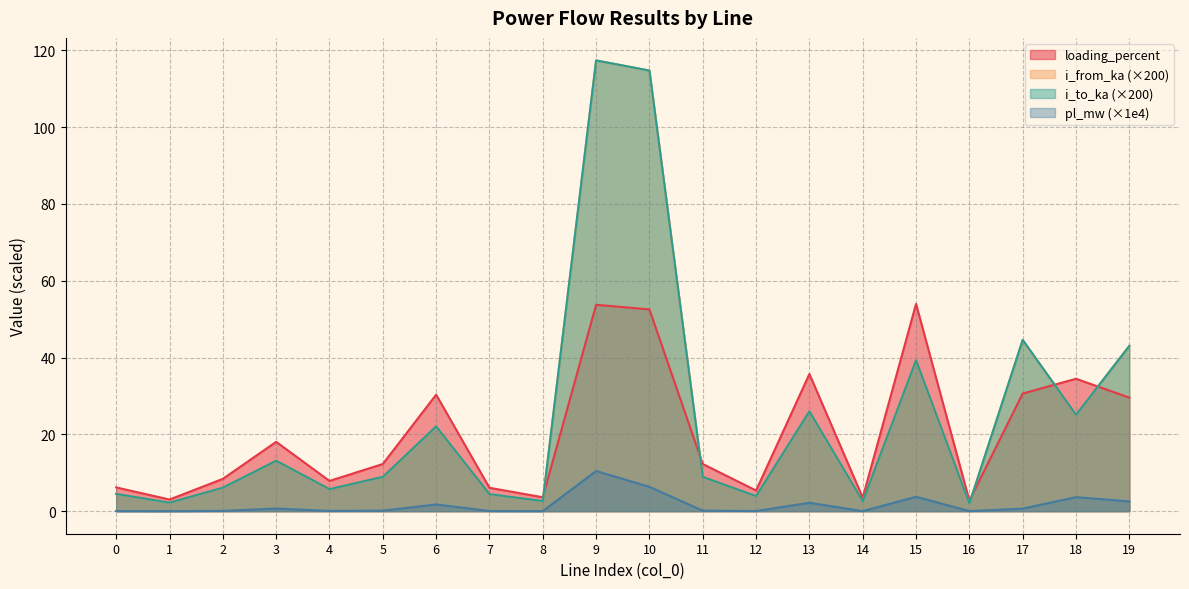

Reading left to right, extract all data points from this chart.

pl_mw: 0.0	0.0	0.1	0.7	0.1	0.1	1.8	0.0	0.0	10.5	6.3	0.1	0.0	2.2	0.0	3.8	0.0	0.7	3.7	2.5
i_from_ka: 4.5	2.2	6.1	13.1	5.7	8.9	22.1	4.4	2.6	117.3	114.7	8.9	3.9	26.0	2.6	39.3	2.0	44.6	25.1	43.0
i_to_ka: 4.5	2.2	6.1	13.1	5.7	8.9	22.1	4.4	2.6	117.3	114.7	8.9	3.9	26.0	2.6	39.3	2.0	44.6	25.1	43.0
loading_percent: 6.2	3.0	8.4	18.1	7.9	12.3	30.3	6.1	3.6	53.7	52.5	12.3	5.4	35.7	3.5	54.0	2.7	30.6	34.5	29.6